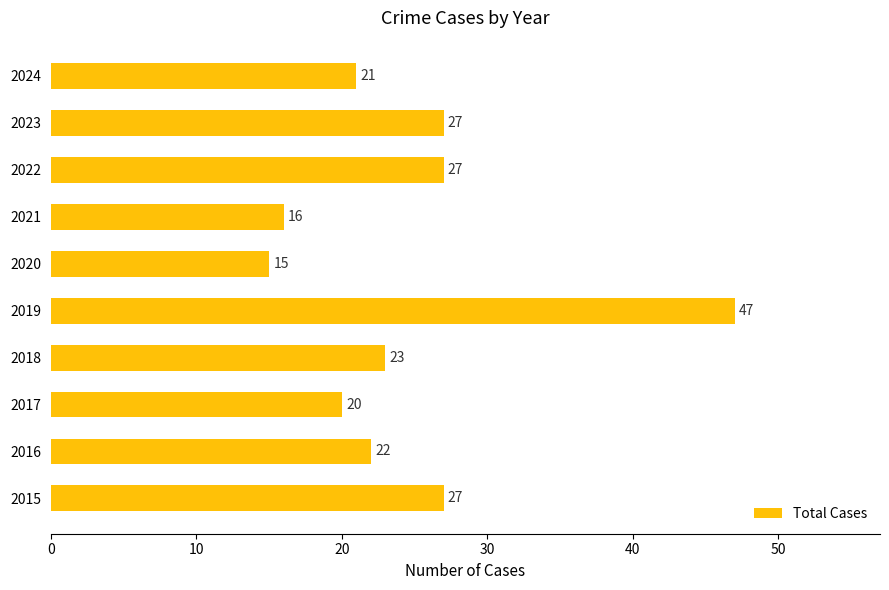

Reading bottom to top, what are all the values shown in this chart?

2015=27	2016=22	2017=20	2018=23	2019=47	2020=15	2021=16	2022=27	2023=27	2024=21